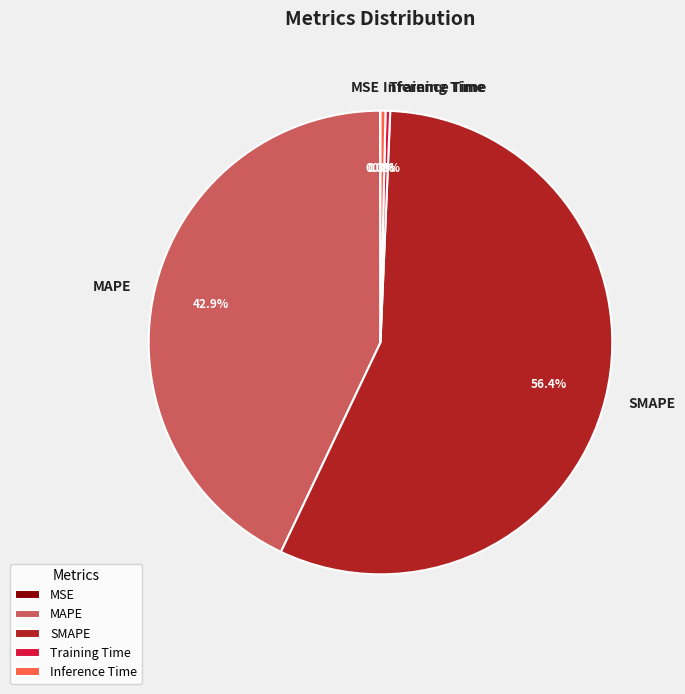

How much of the chart is everything except MAPE?

57.1%